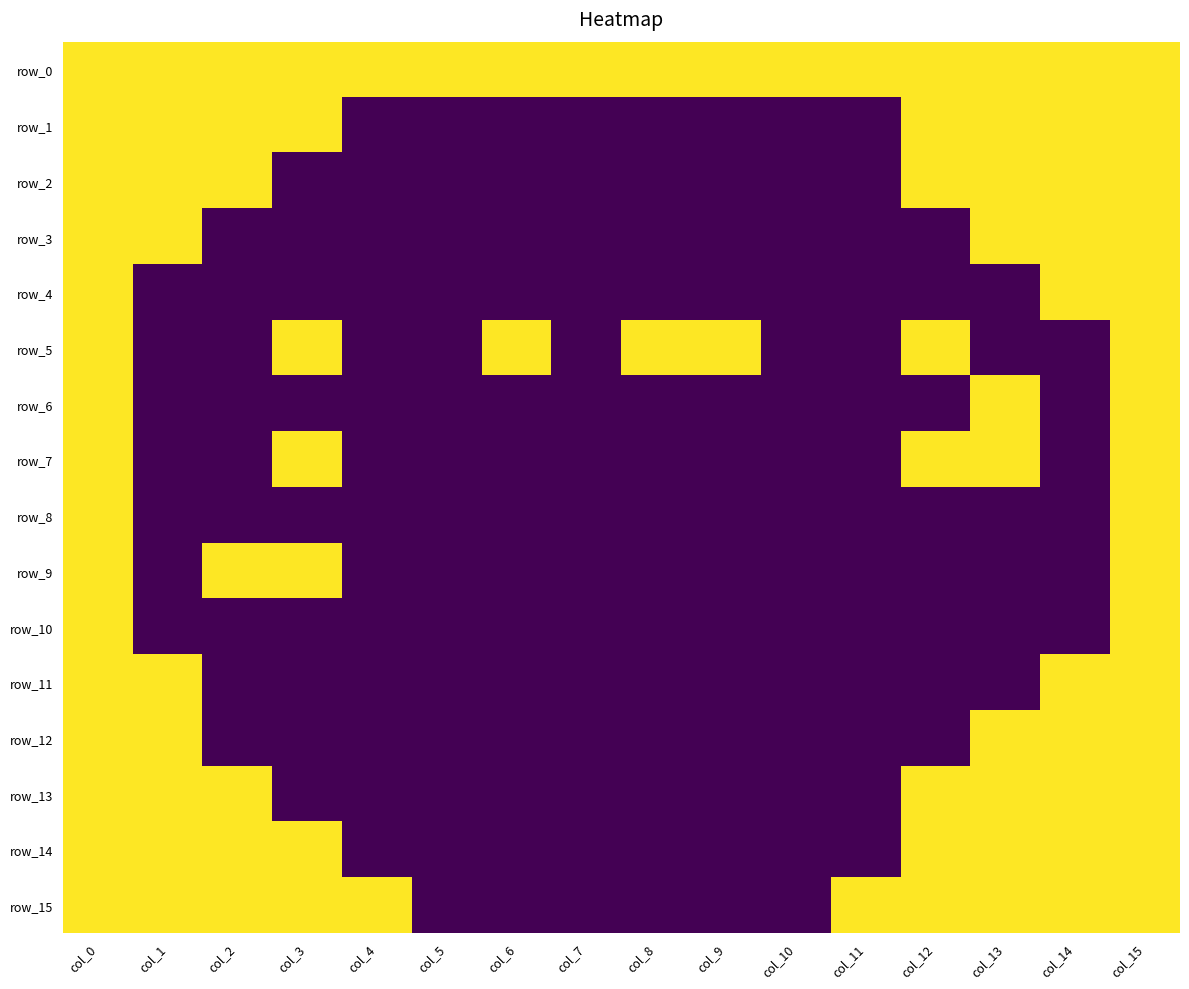

Rank the series by their maximum value, from lowest to highest.

row_0, row_1, row_2, row_3, row_4, row_5, row_6, row_7, row_8, row_9, row_10, row_11, row_12, row_13, row_14, row_15